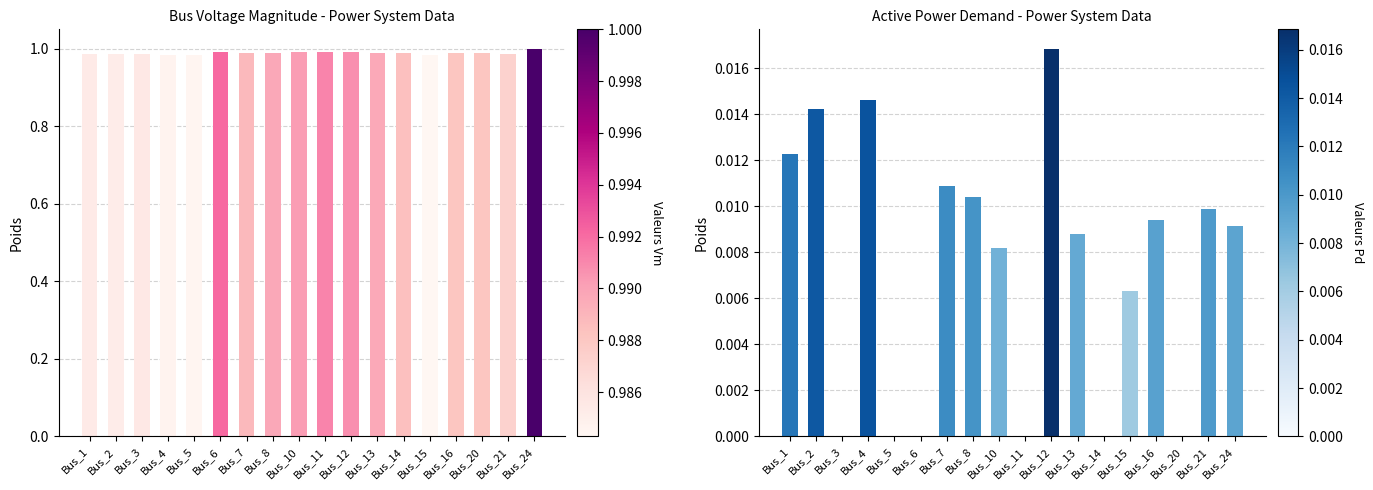

How many data points does each series have?

18